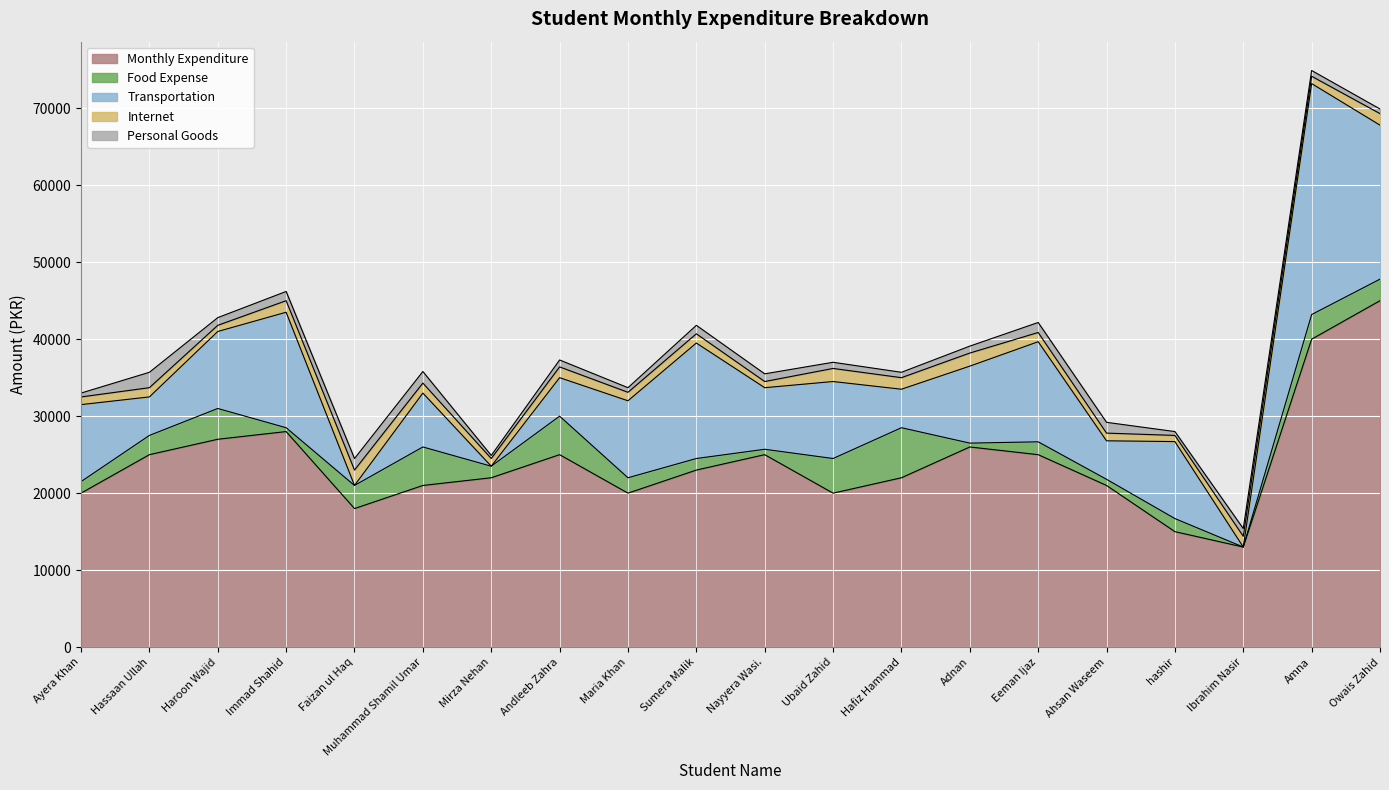

What value does the Monthly Expenditure series have at Sumera Malik, to the nearest 100?

23000